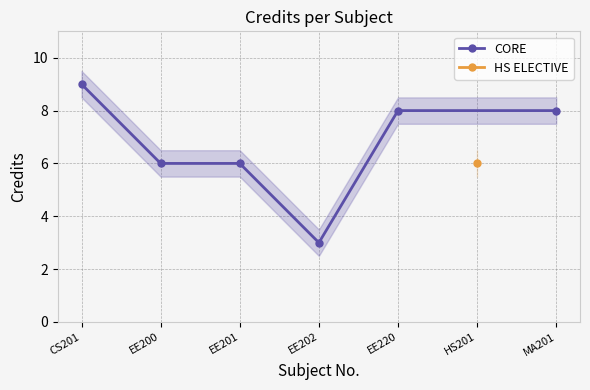

How many points are lower than both their immediate neighbors (excluding endpoints)?

1